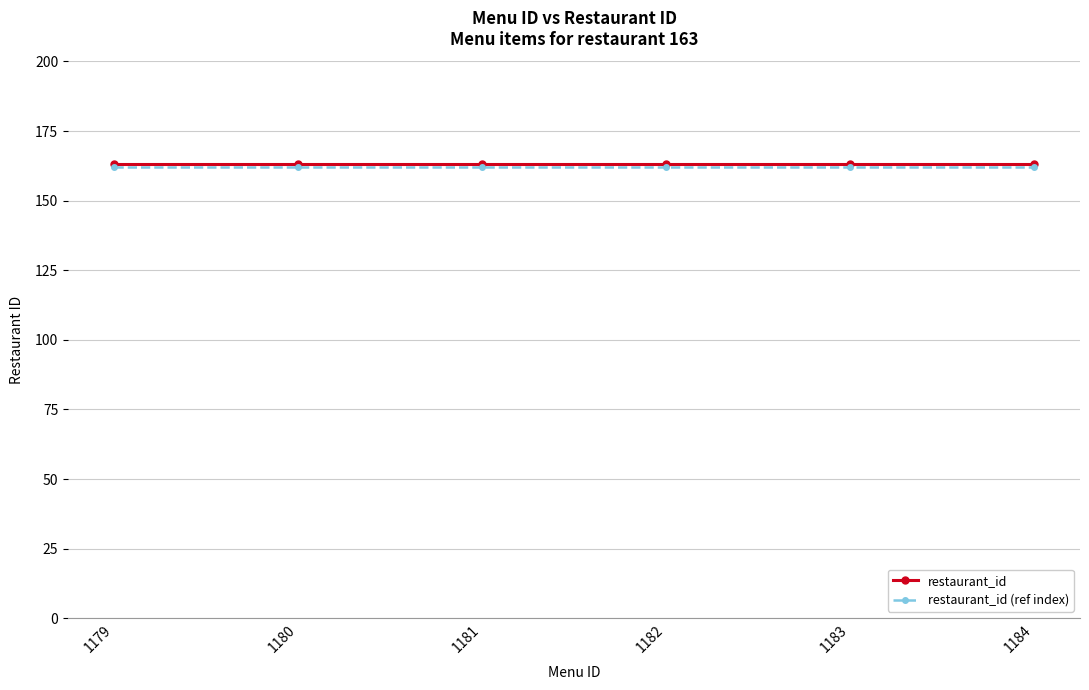

What are all the series names shown in the legend?

restaurant_id, restaurant_id (ref index)